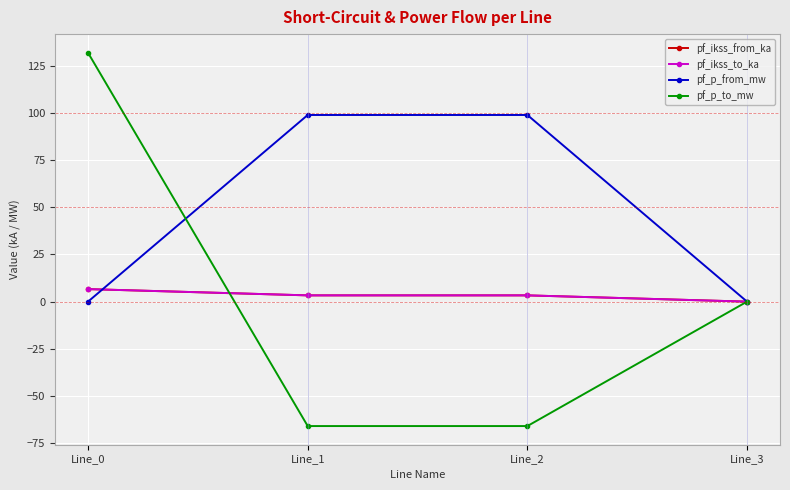

Does the chart have visible grid lines?

Yes